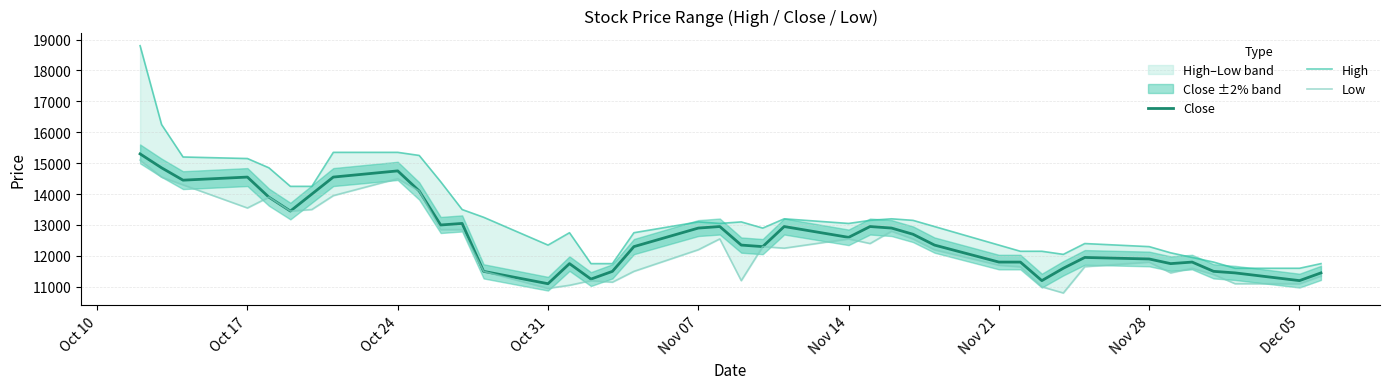

What is the minimum value for Close?

11100